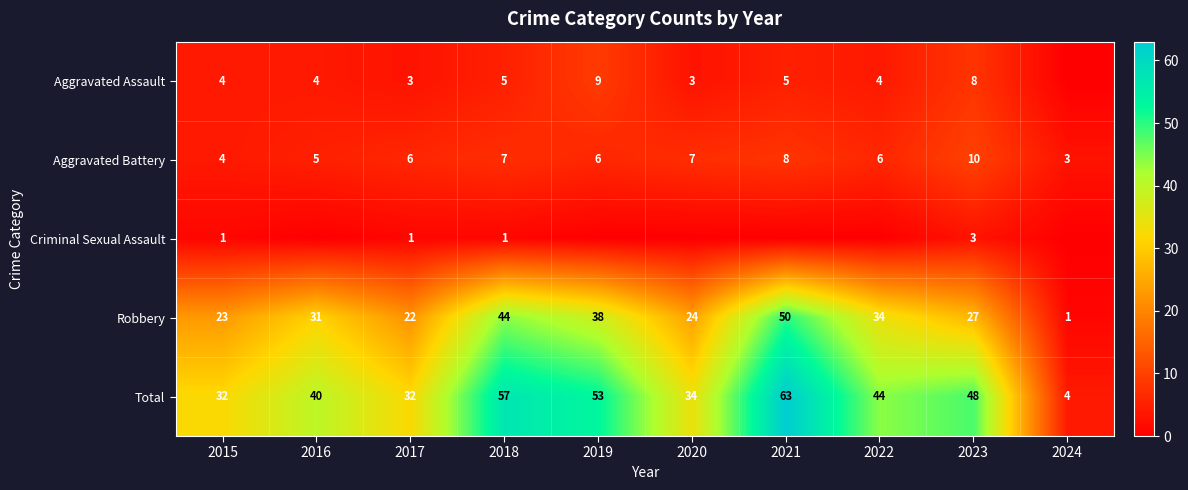

What is the total value across all series at 2024?

8